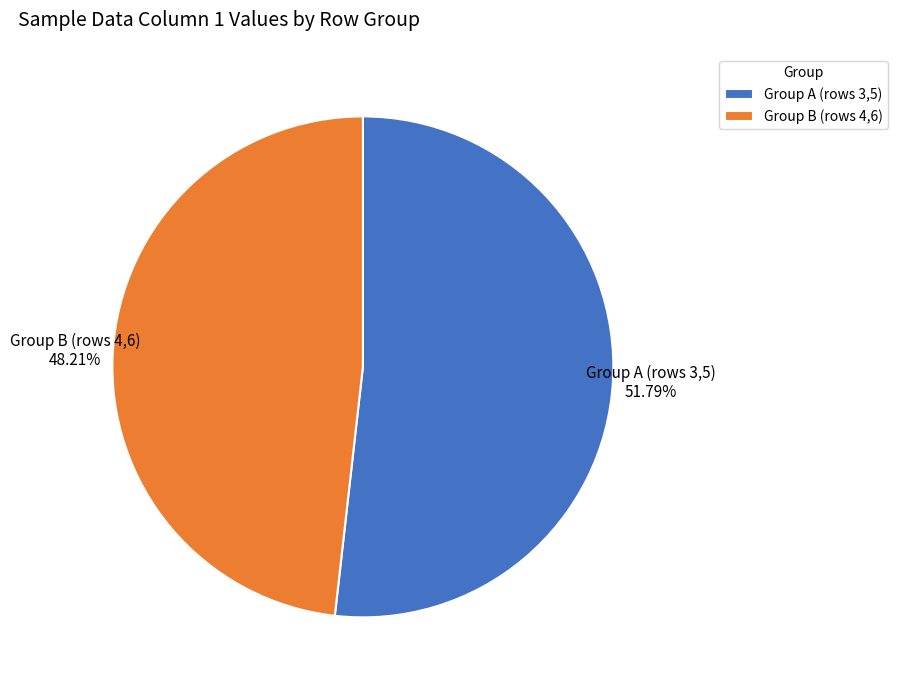

To the nearest percent, what is the difference between the largest and smallest slice percentages?

4%